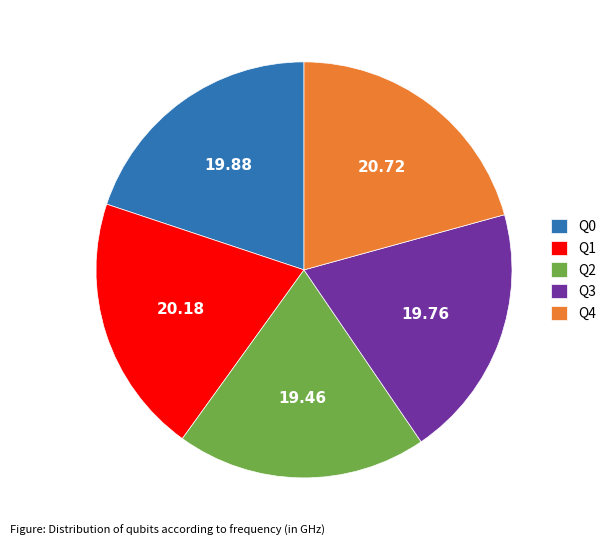

Count the number of slices in the pie.

5